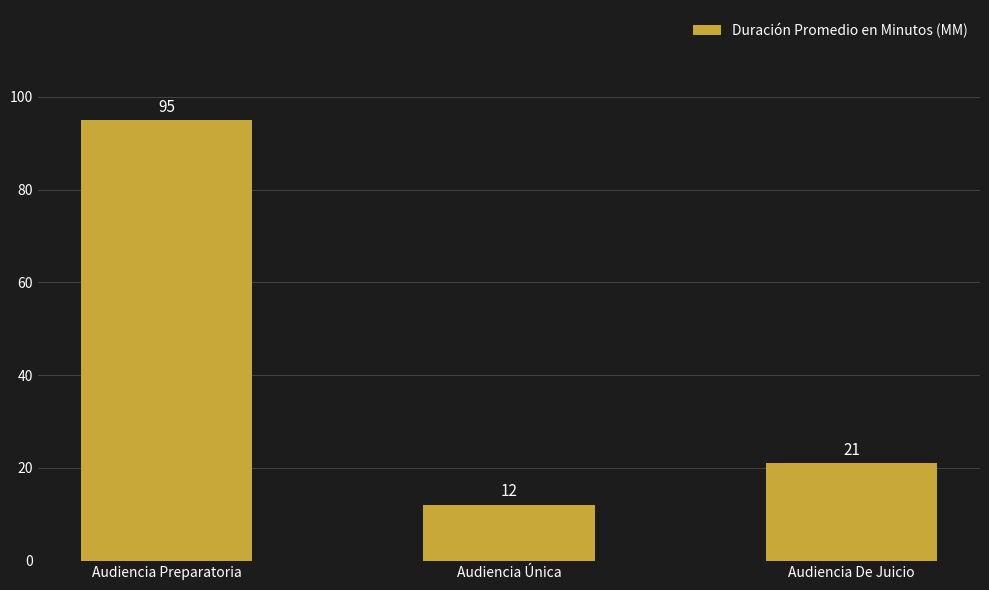

Reading right to left, list all the values displayed in this chart.

21	12	95